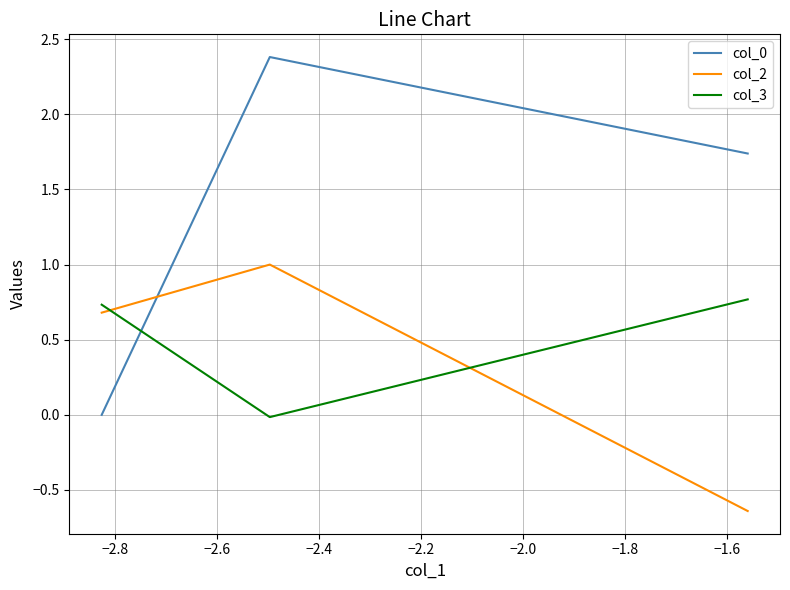

What are all the series names shown in the legend?

col_0, col_2, col_3